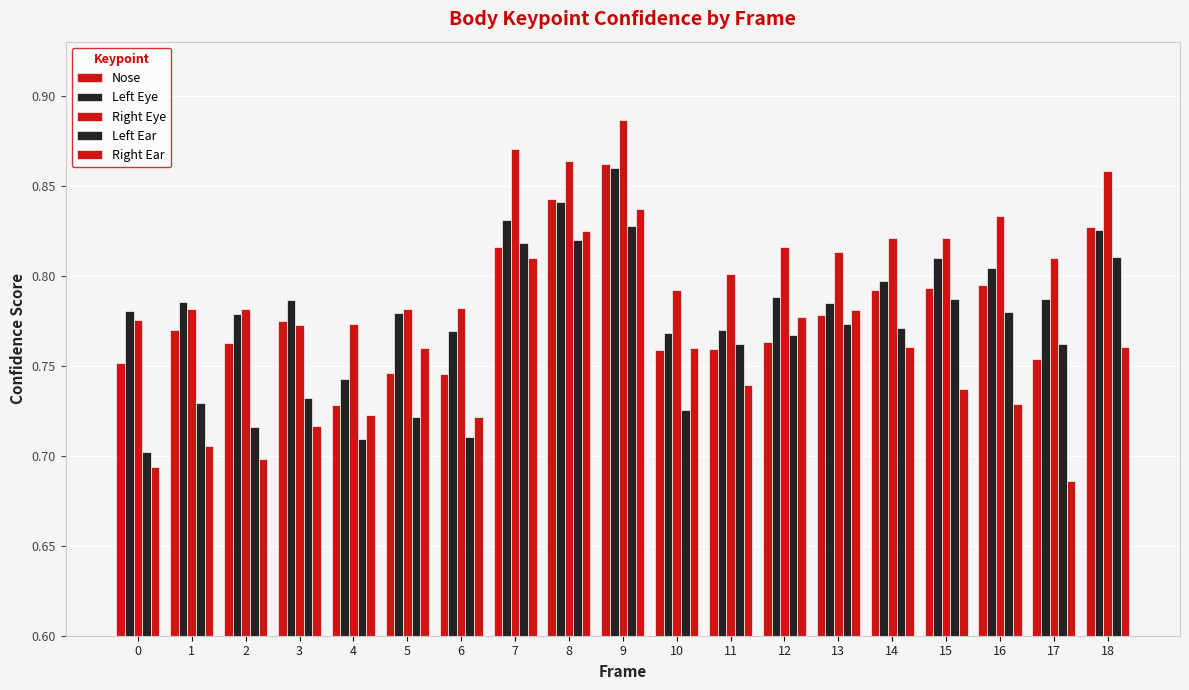

Read the Left Eye value at 11.

0.8